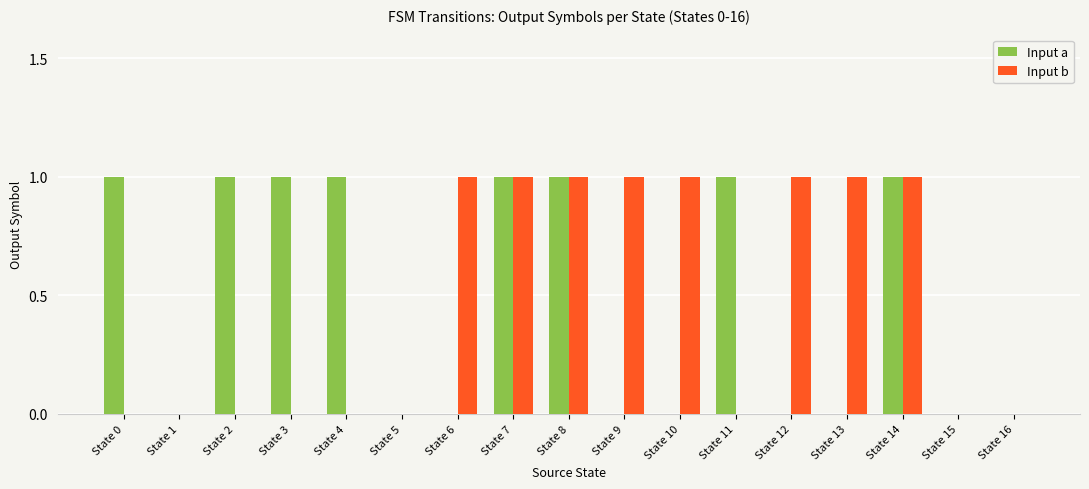

Is the value of Input a at State 1 greater than the value of Input b at State 7?

No